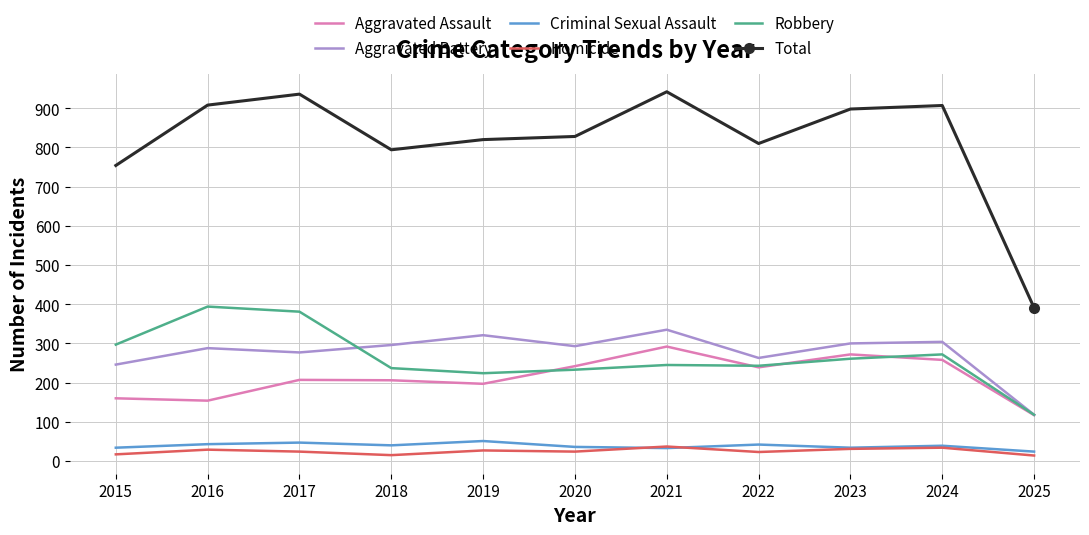

What is the total value across all series at 2023?

1796